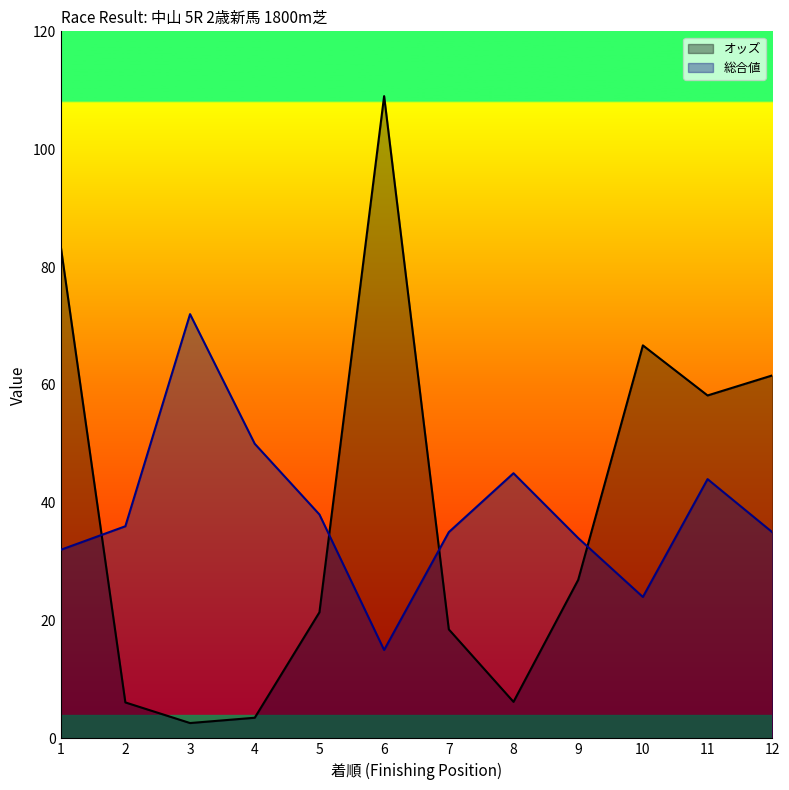

How many interior local peaks does the 総合値 series have?

3